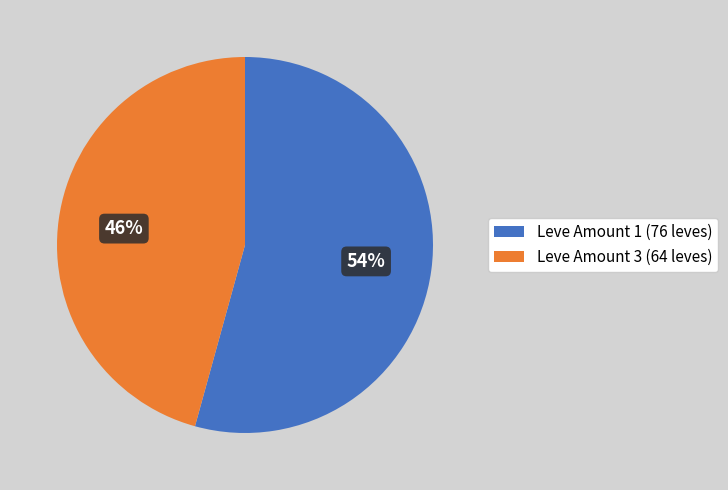

How many segments does this pie chart have?

2